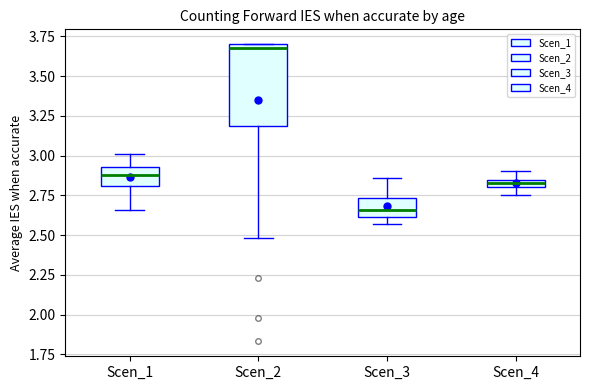

Where is the lower edge of the box for Scen_4 on the y-axis? The values are not printed on the chart, so give them approximately, as read against the axis.

2.80